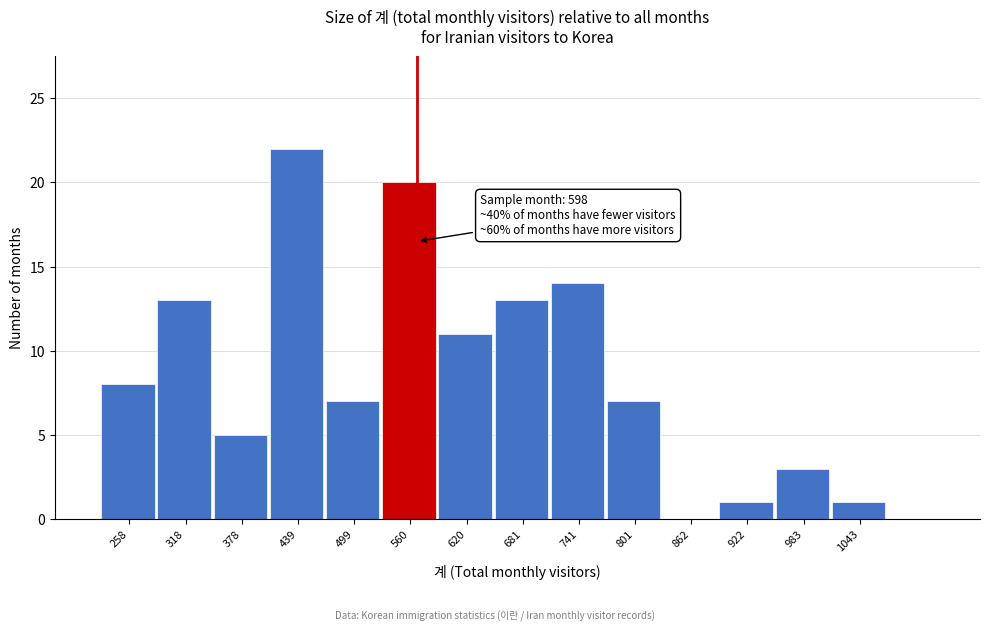

Reading left to right, what are all the values shown in this chart?

258=8	318=13	378=5	439=22	499=7	560=20	620=11	681=13	741=14	801=7	862=0	922=1	983=3	1043=1